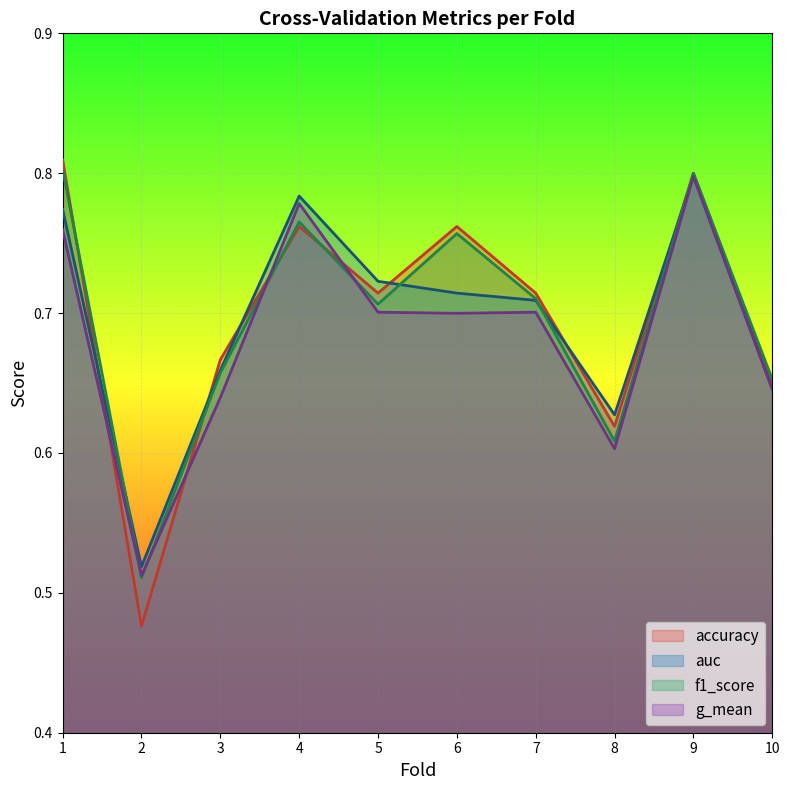

In g_mean, how many points are higher than both neighbors (excluding endpoints)?

3